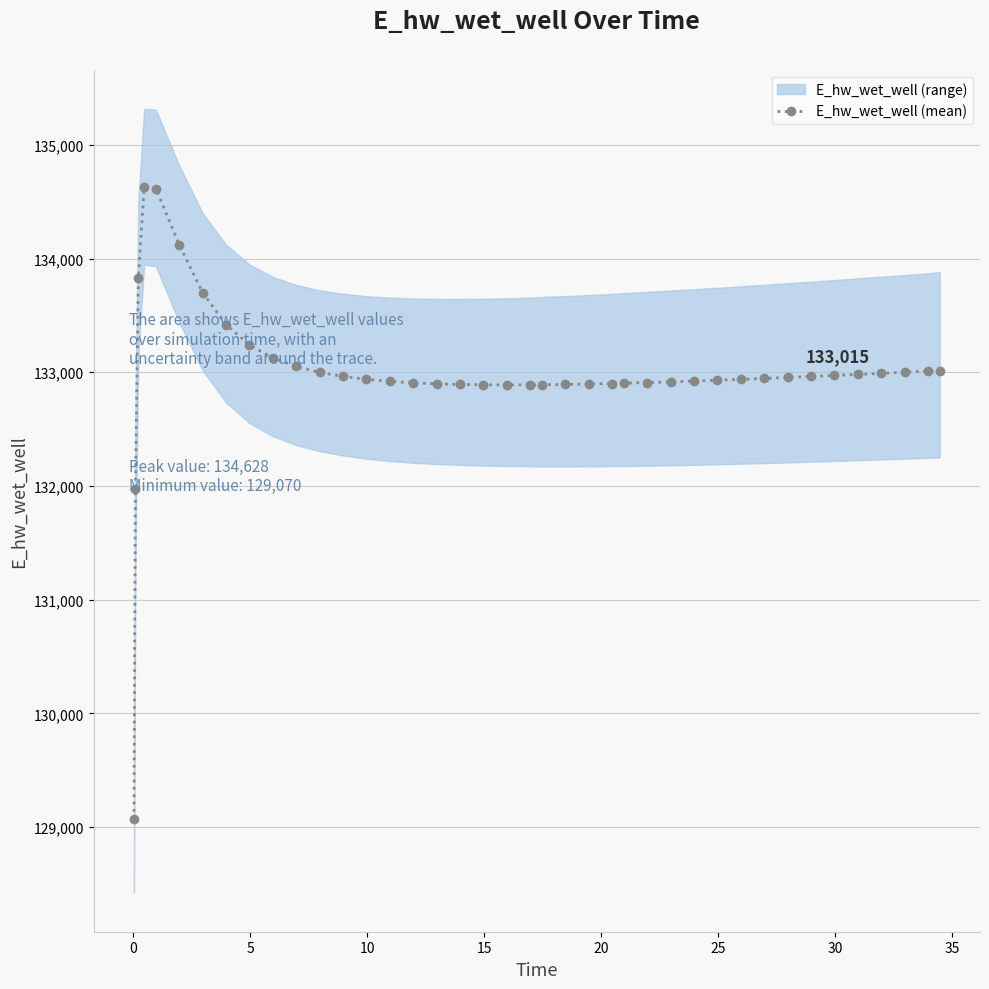

How many lines are shown in the chart?

1